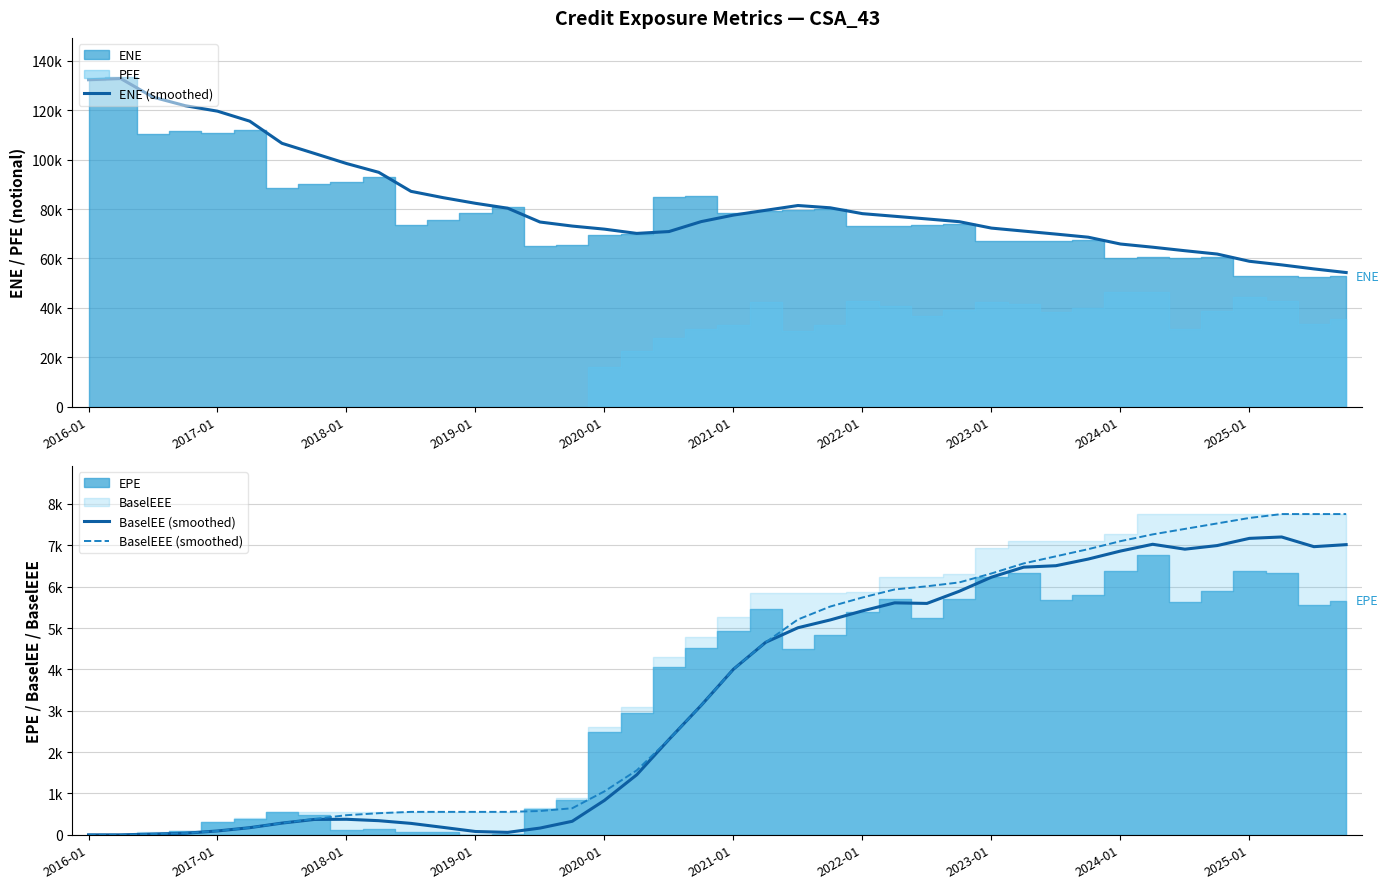

What is the value of the ENE (smoothed) point at the 28th from the left?

74892.2